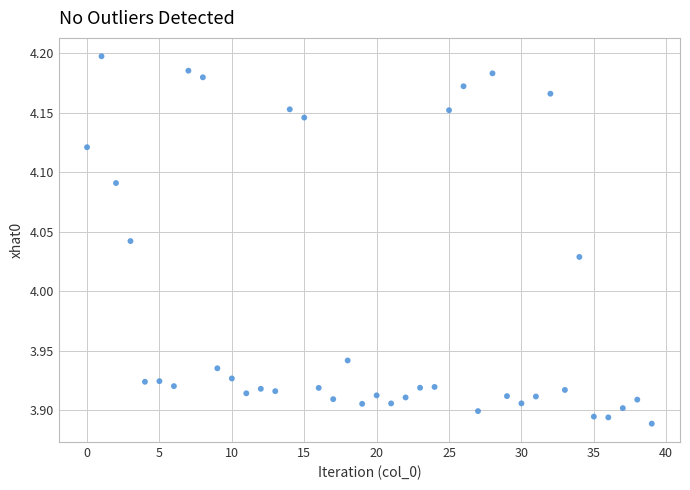

What is the range of Y values (max minus min)?

0.3